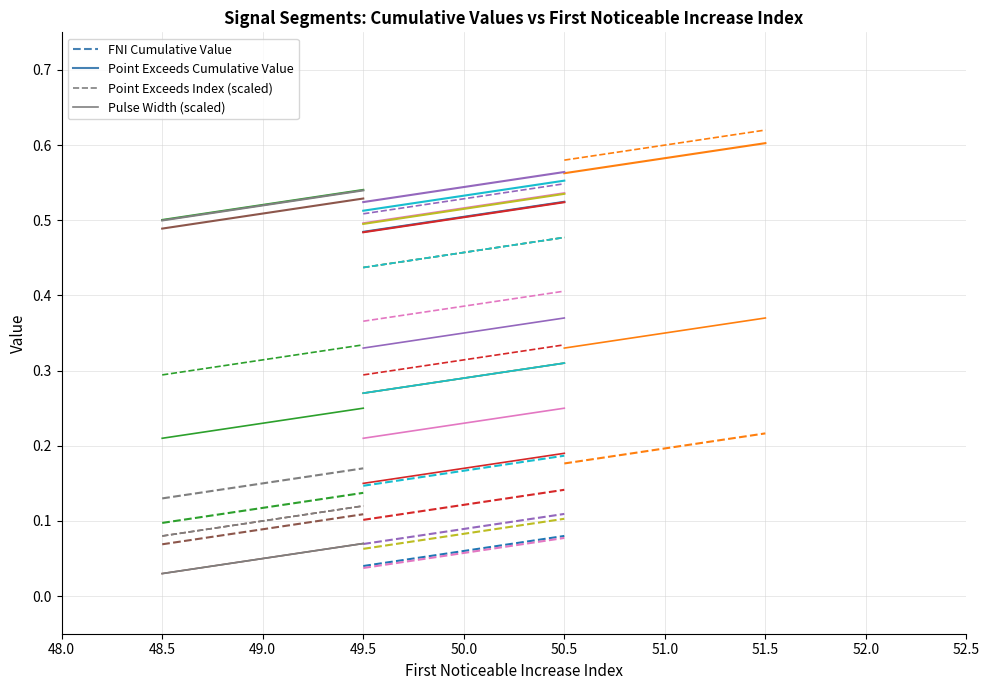

What is the value of the Point Exceeds Index point at the 2nd from the left?

0.5